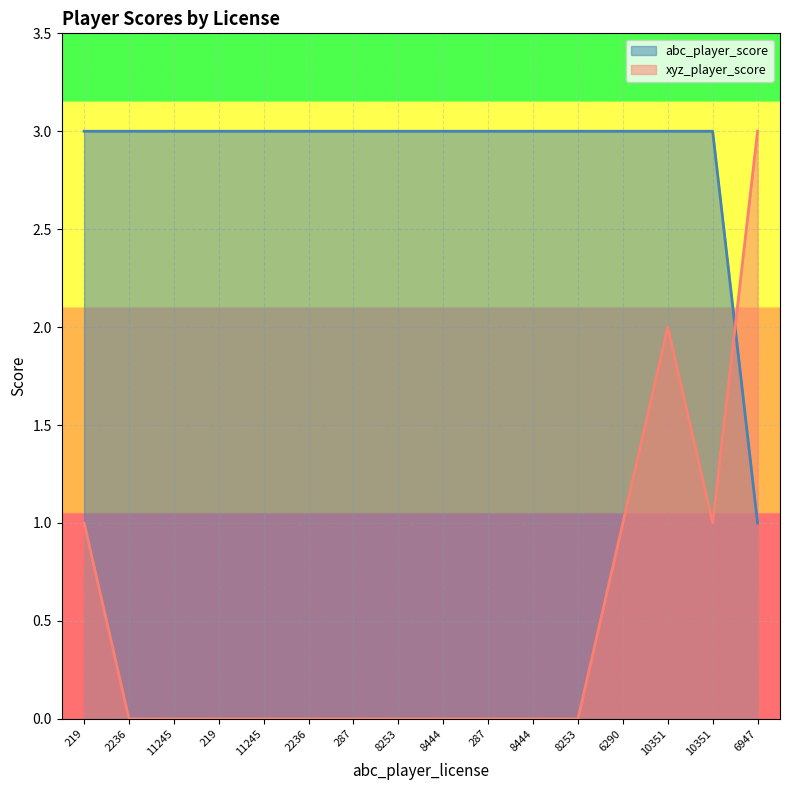

The value of xyz_player_score at 8444 is -1. True or false?

False